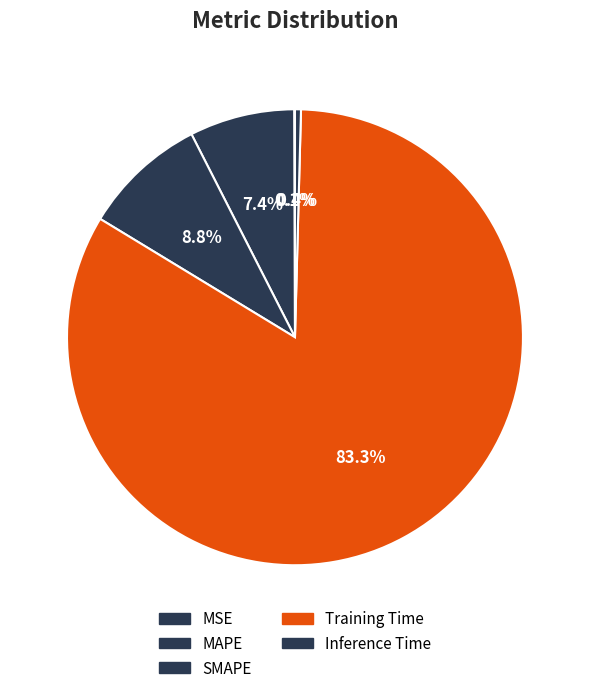

The Inference Time slice represents 1% of the pie. True or false?

False